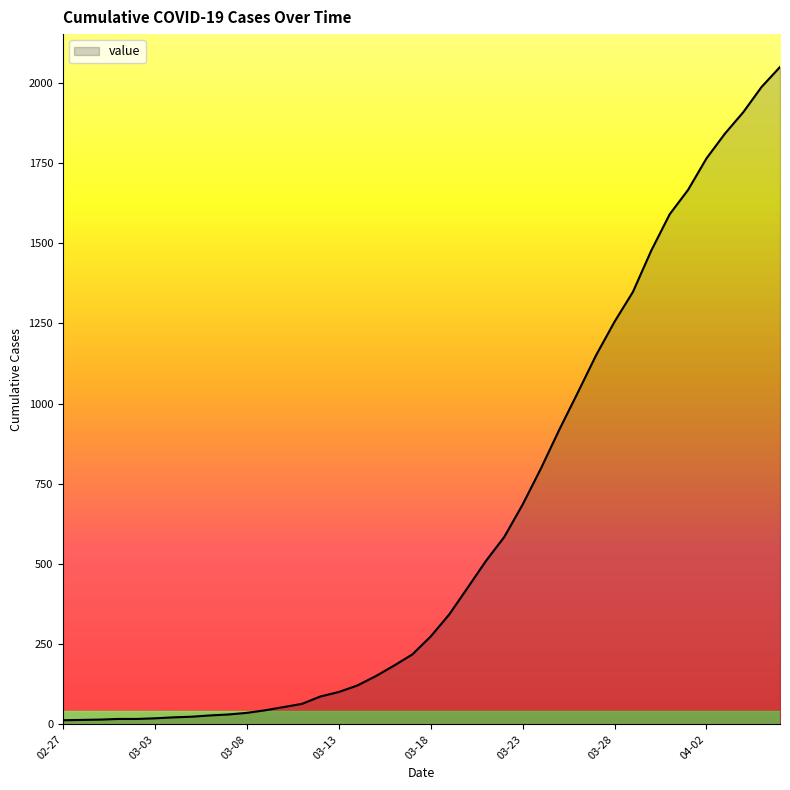

True or false: there are more than 1 points higher than both neighbors.

False